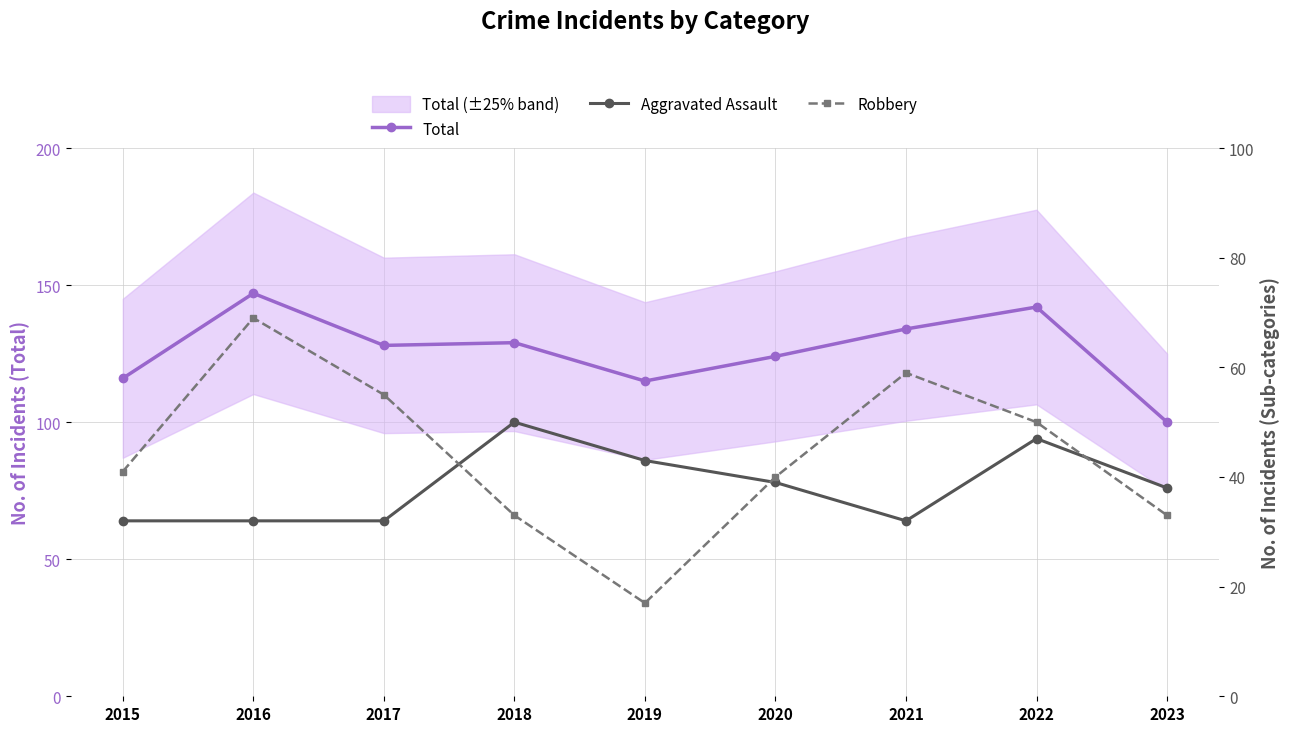

In Aggravated Assault, how many points are higher than both neighbors (excluding endpoints)?

2